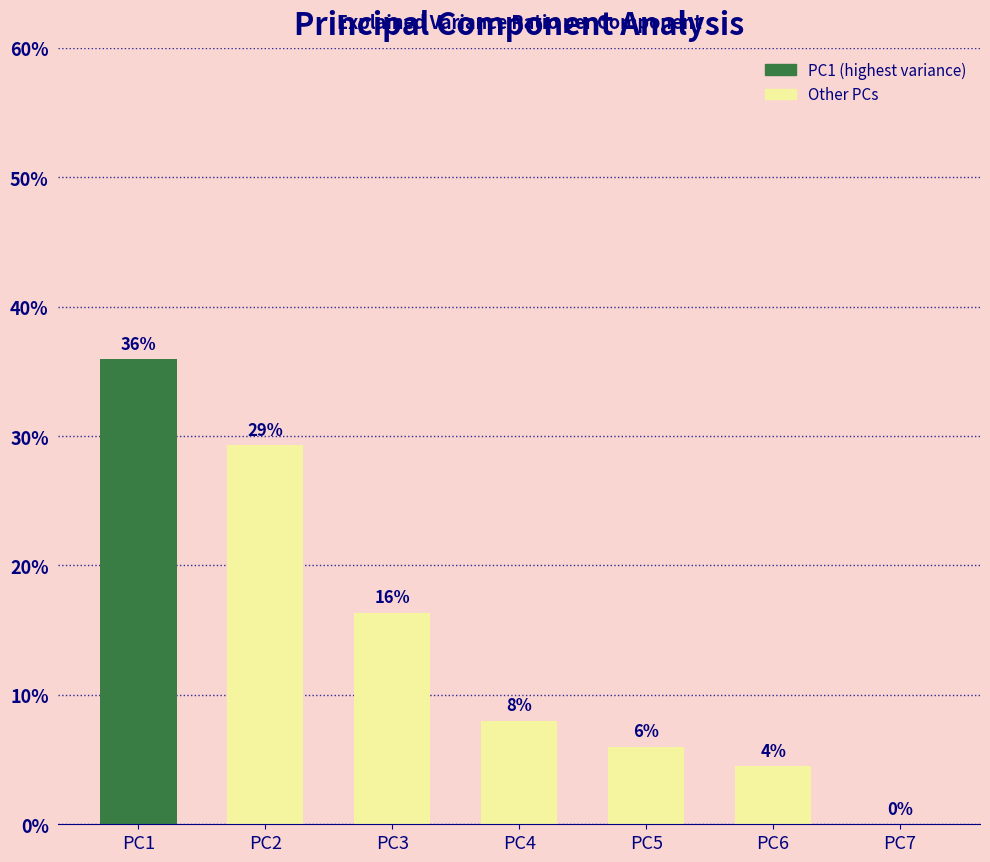

Where is the data nearest to the value 0?

PC7